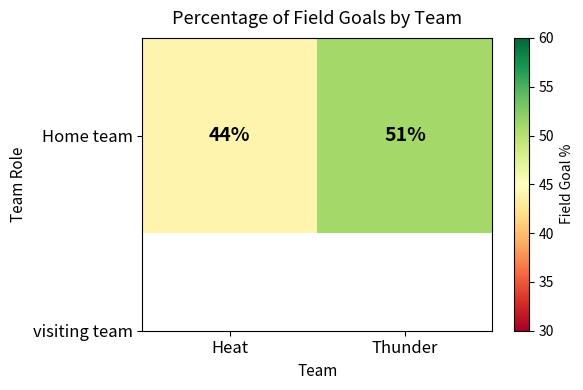

What is the ratio of the value at Heat to the value at Thunder?

0.9